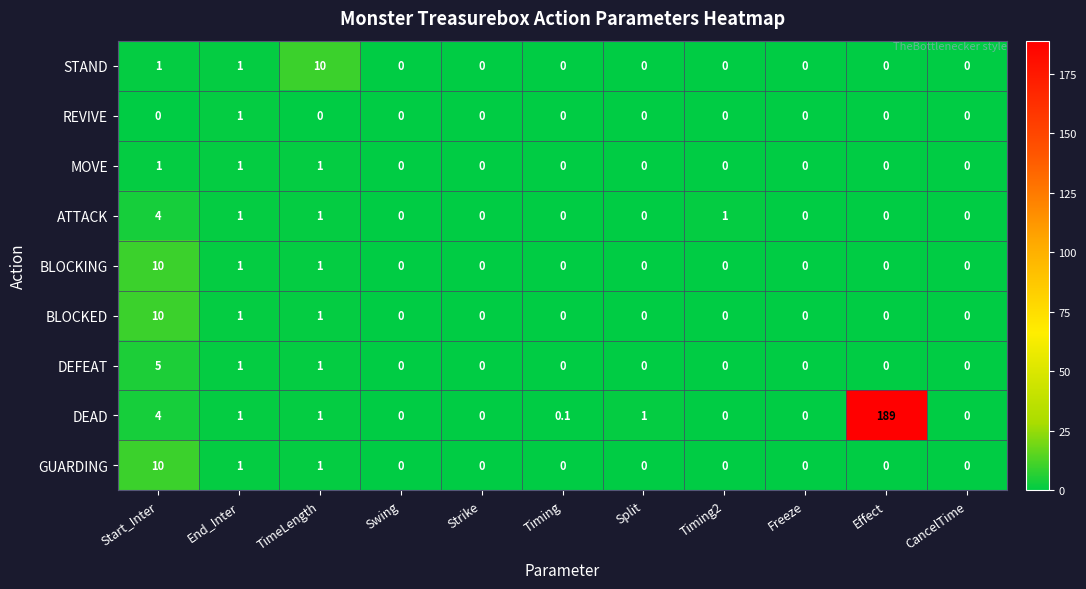

What is the spread (max minus min) of values at Timing?

0.1